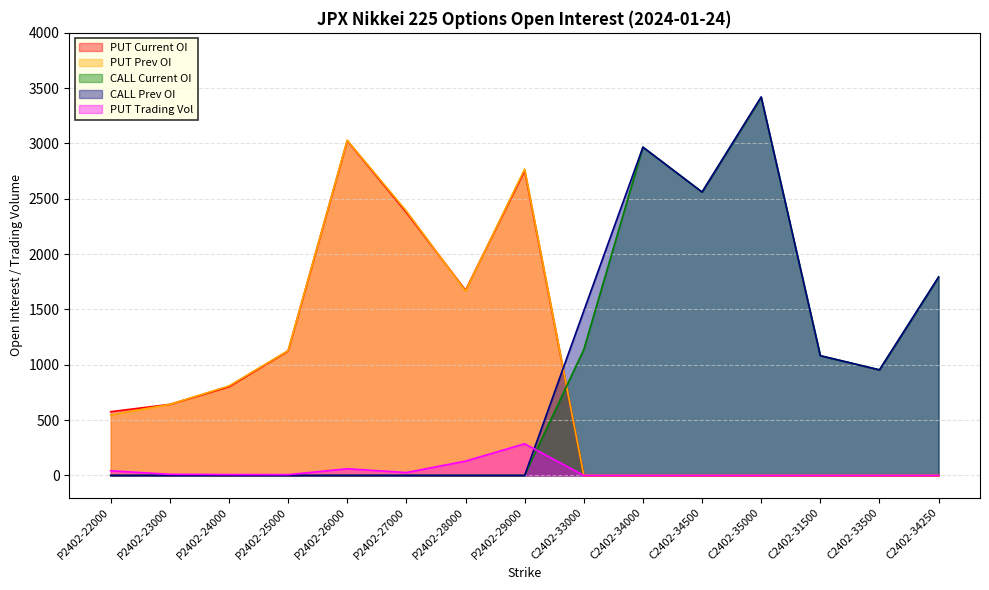

True or false: PUT Trading Vol and PUT Prev OI intersect in this chart.

False